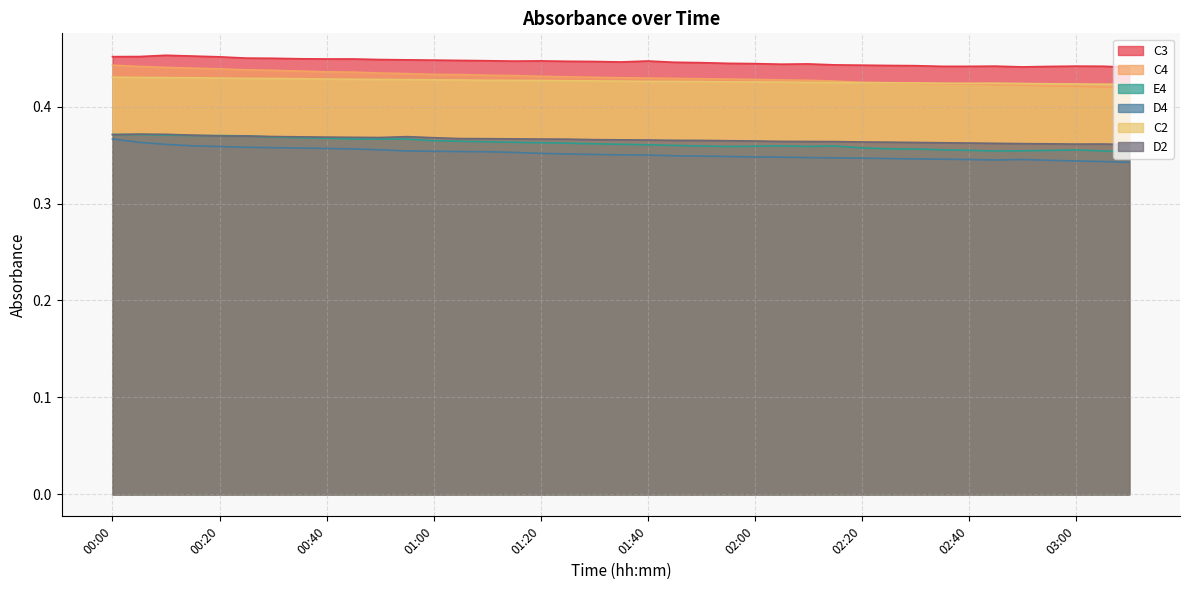

How many lines are shown in the chart?

6